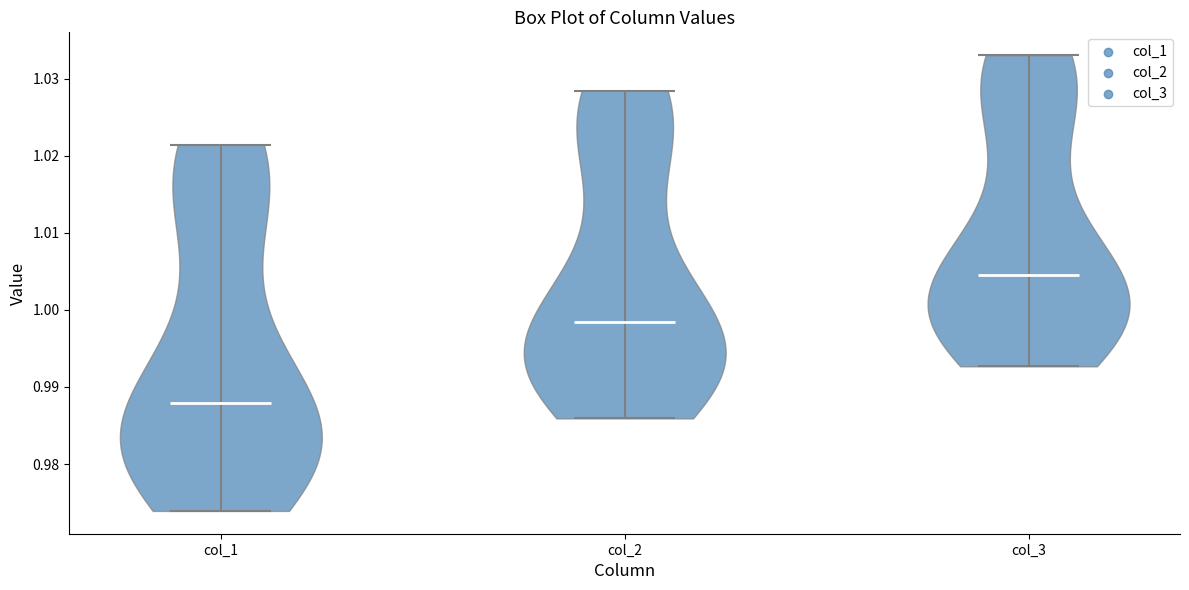

Where does the median line of the violin for col_3 sit on the y-axis? The values are not printed on the chart, so give them approximately, as read against the axis.

1.005